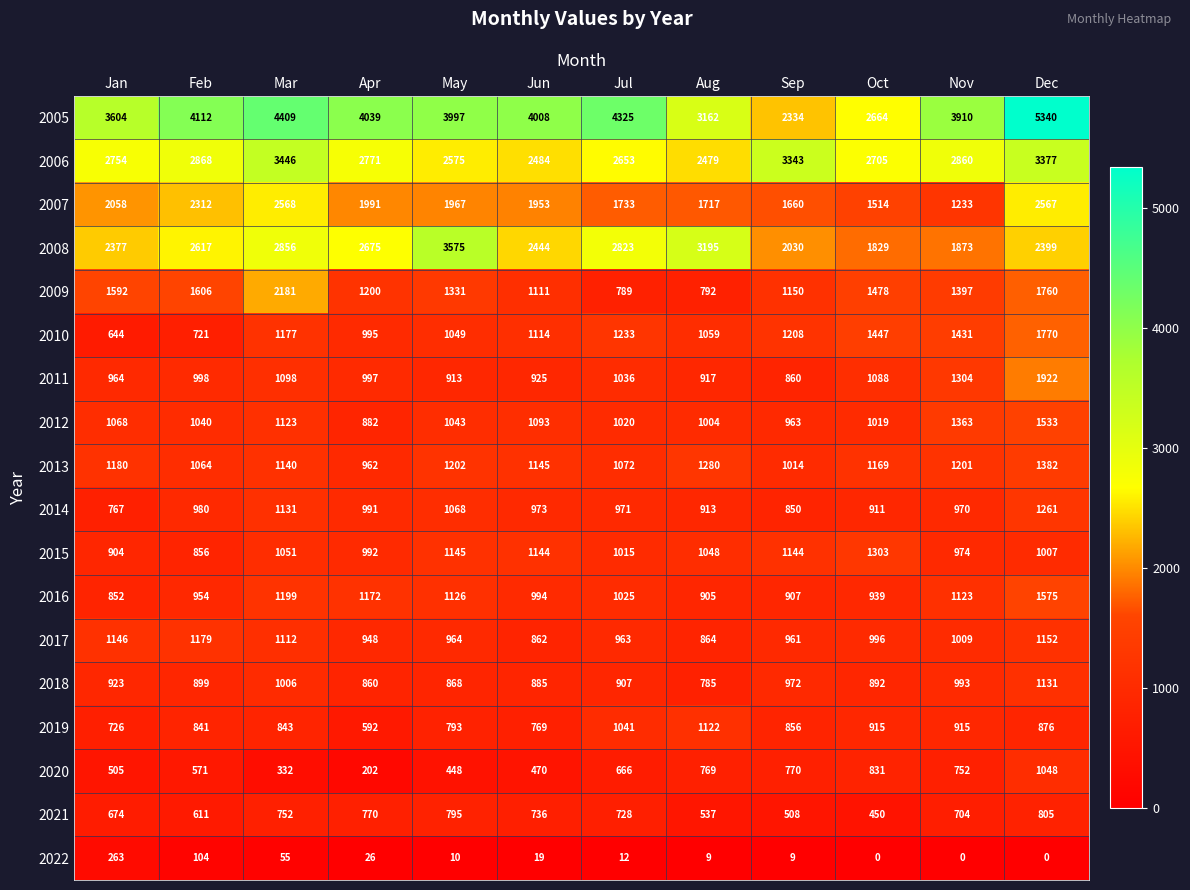

Count the number of categories in the chart.

12